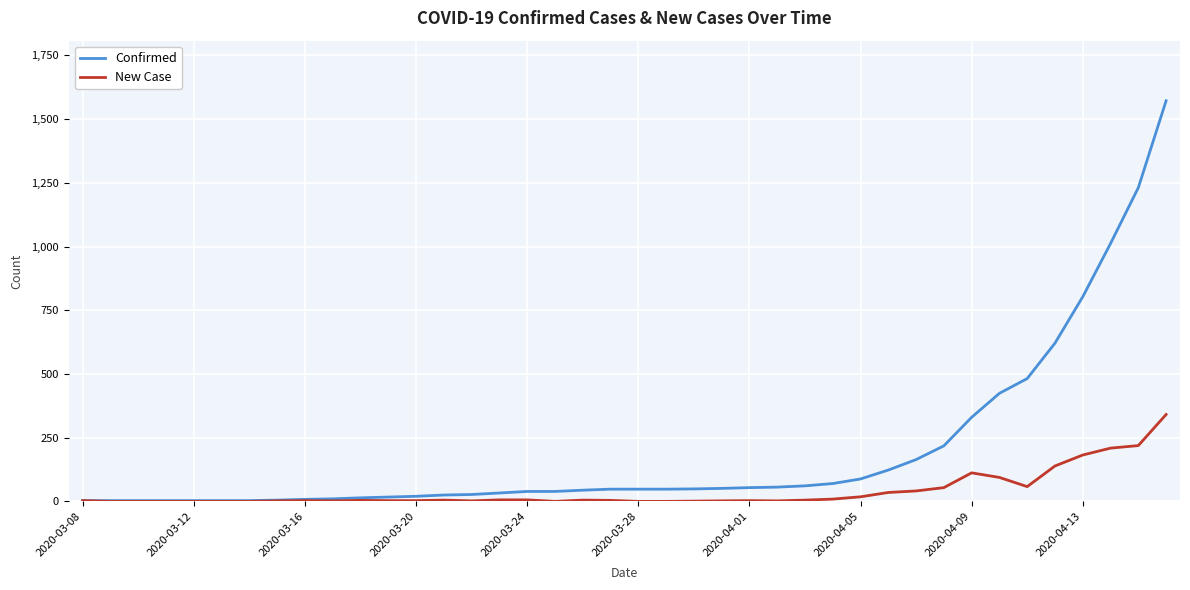

Which series has the widest spread of values?

Confirmed